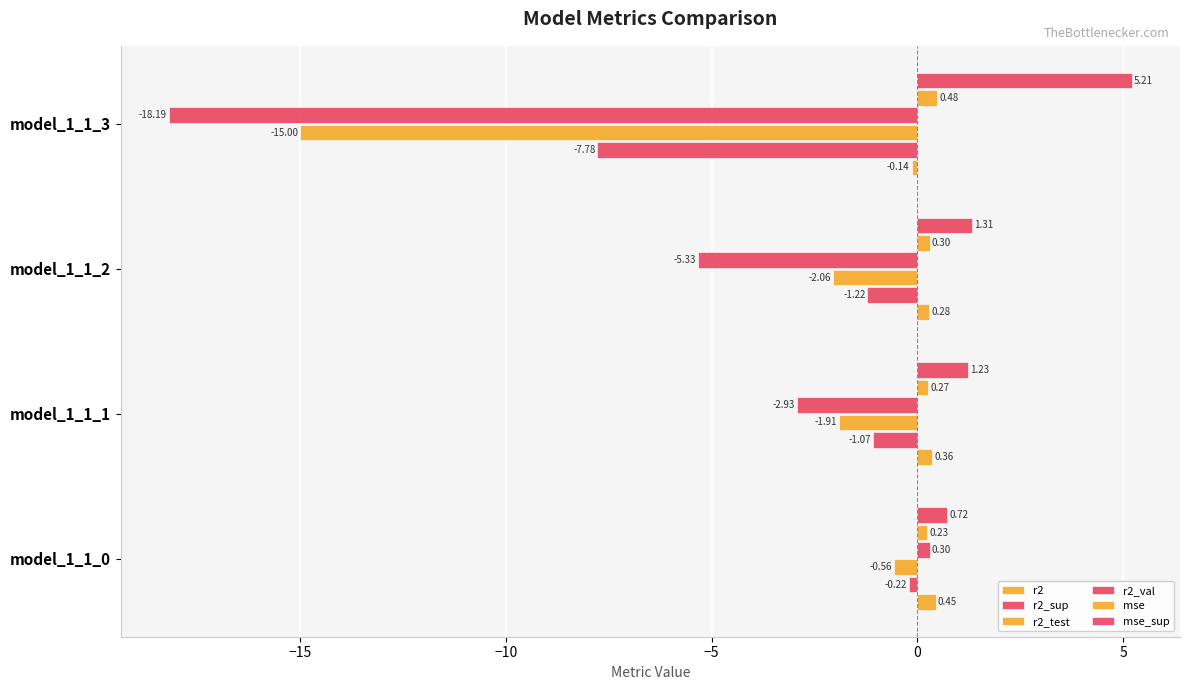

How many values in the r2_test series are below -1?

3